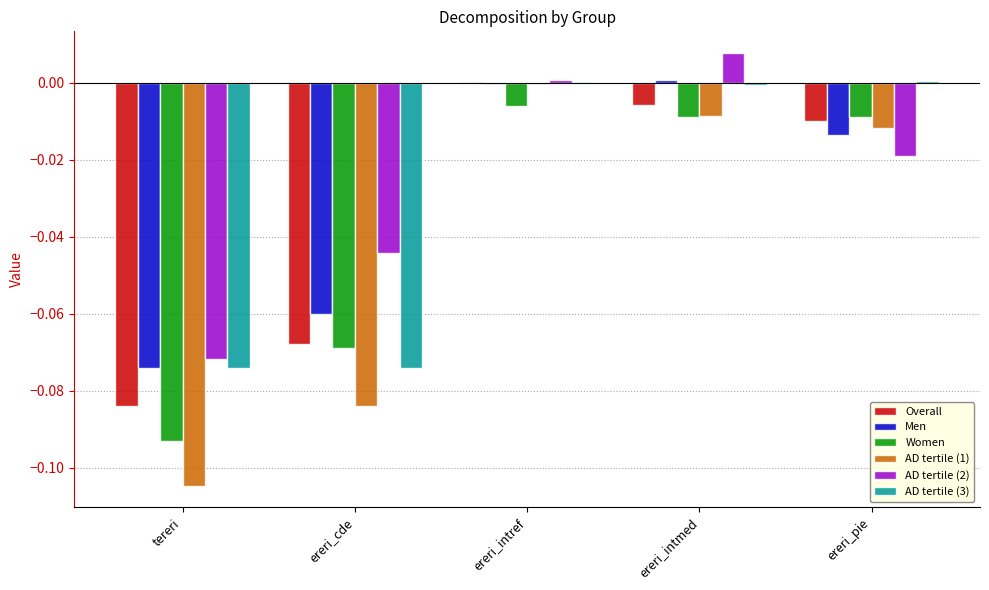

Is the value of Women at ereri_cde greater than the value of Overall at ereri_cde?

No